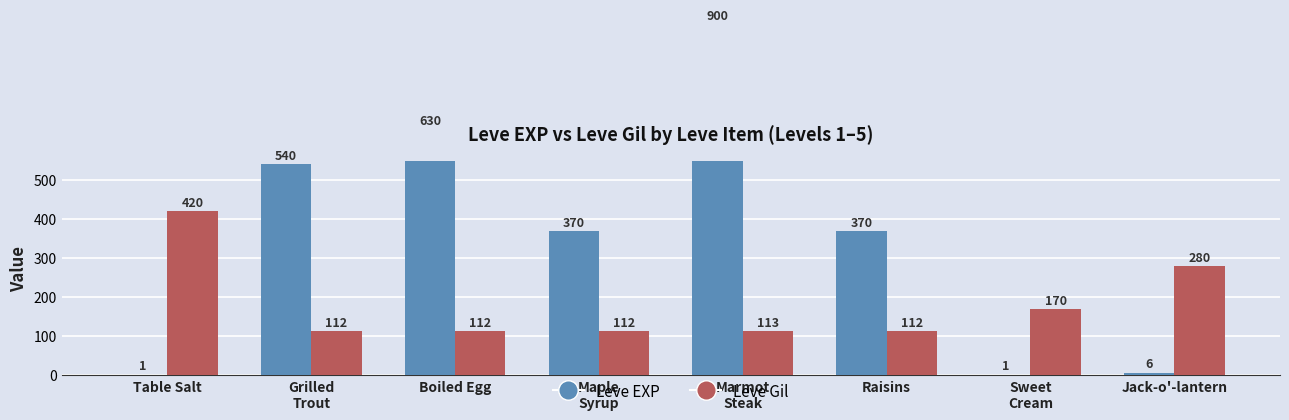

What is the difference between the second highest and minimum values in the Leve EXP series?

629